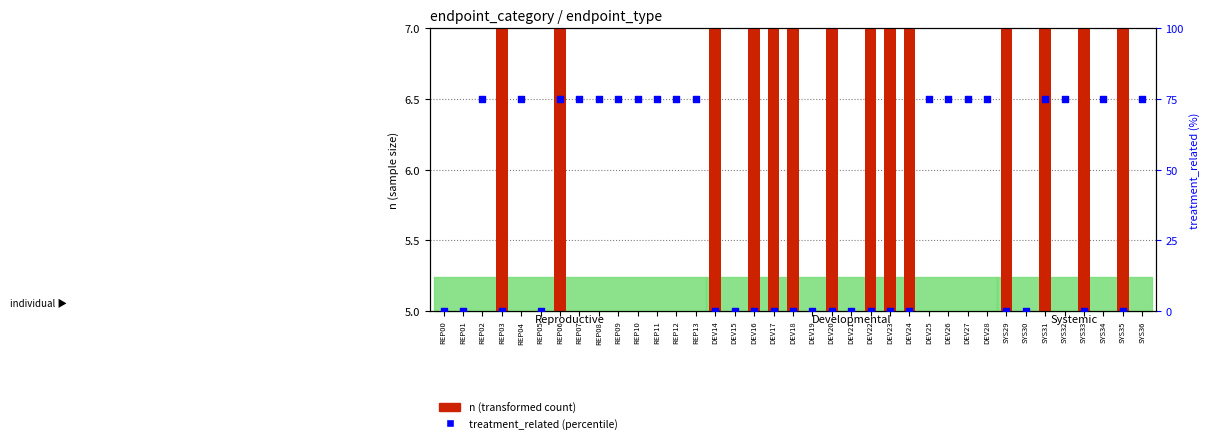

What are all the series names shown in the legend?

n (transformed count), treatment_related (percentile)